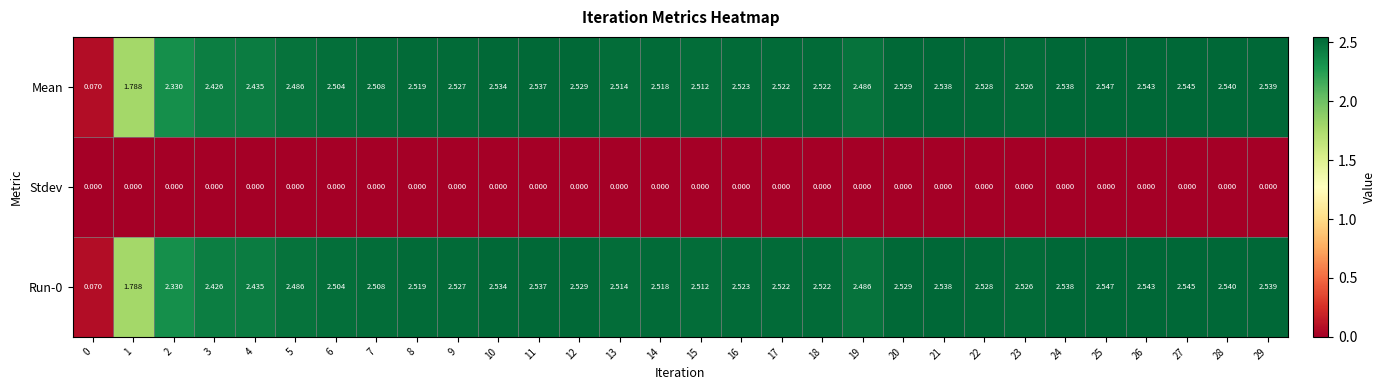

Is the value of Stdev at 15 greater than the value of Mean at 24?

No